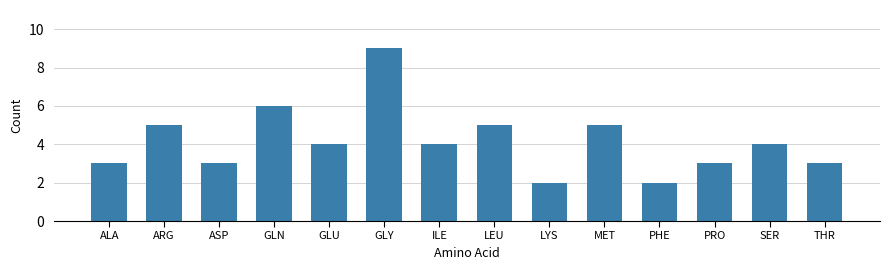

Where does the data first go above 4?

ARG